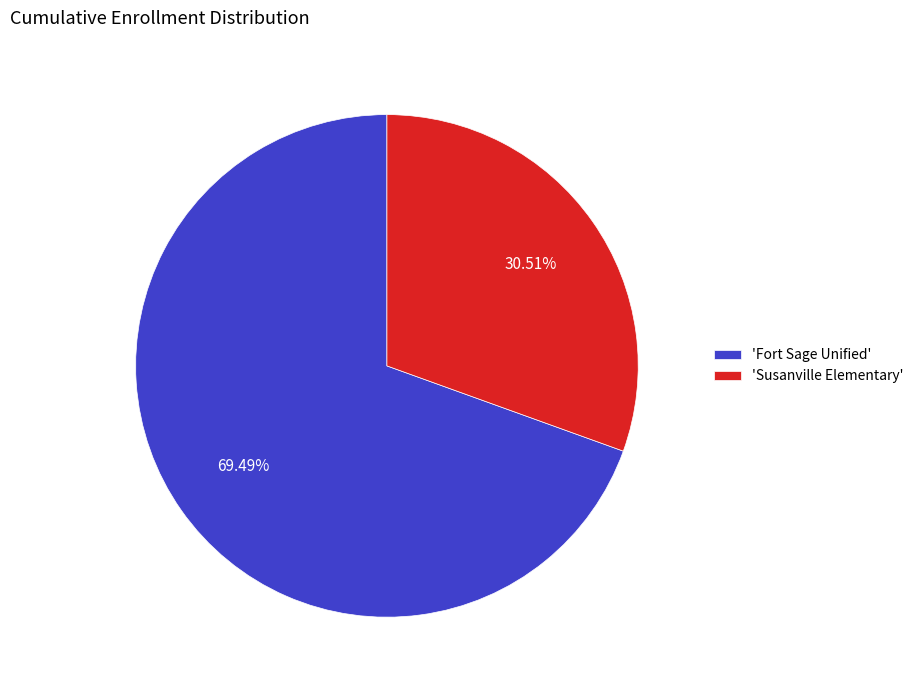

Rank the categories by value from highest to lowest.

'Fort Sage Unified', 'Susanville Elementary'